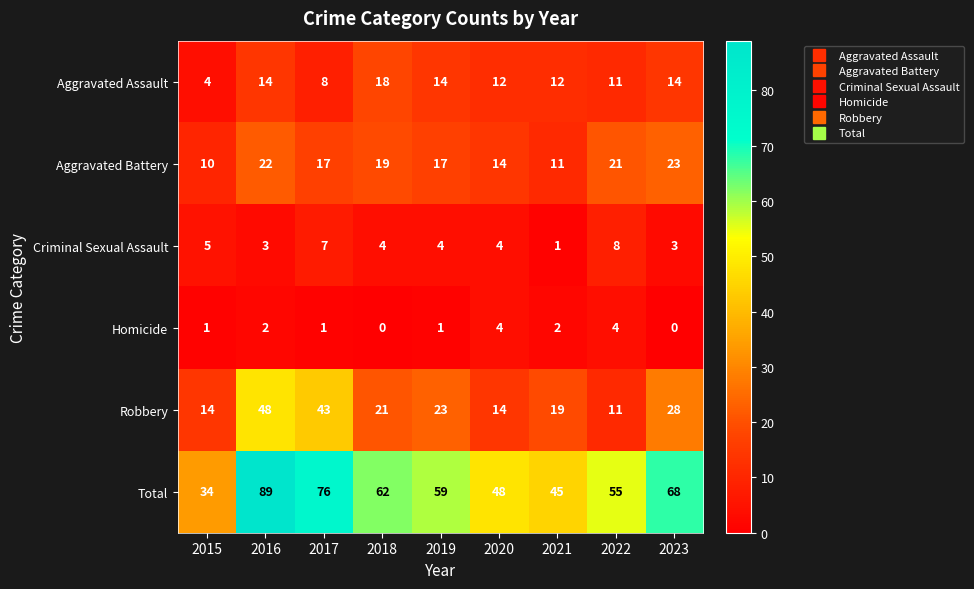

What is the average value of the Aggravated Battery series?

17